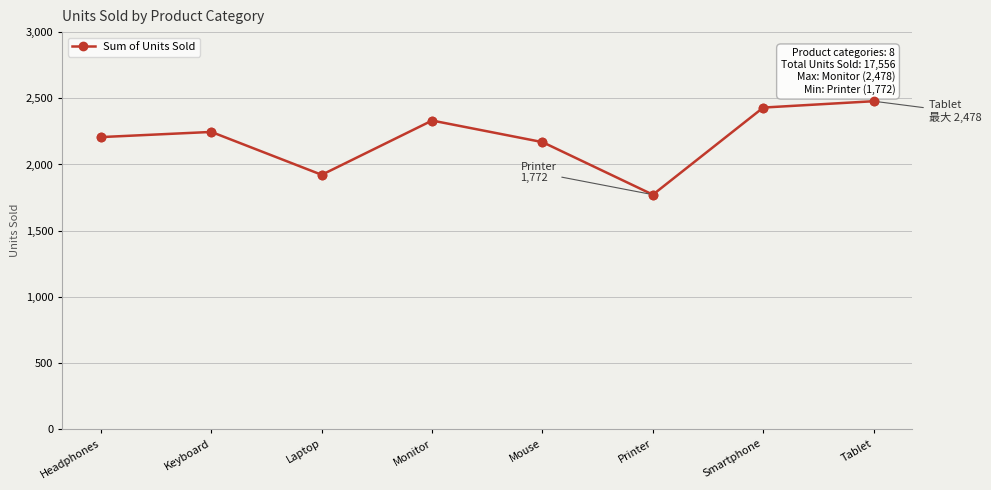

The value at Mouse is 2169. True or false?

True